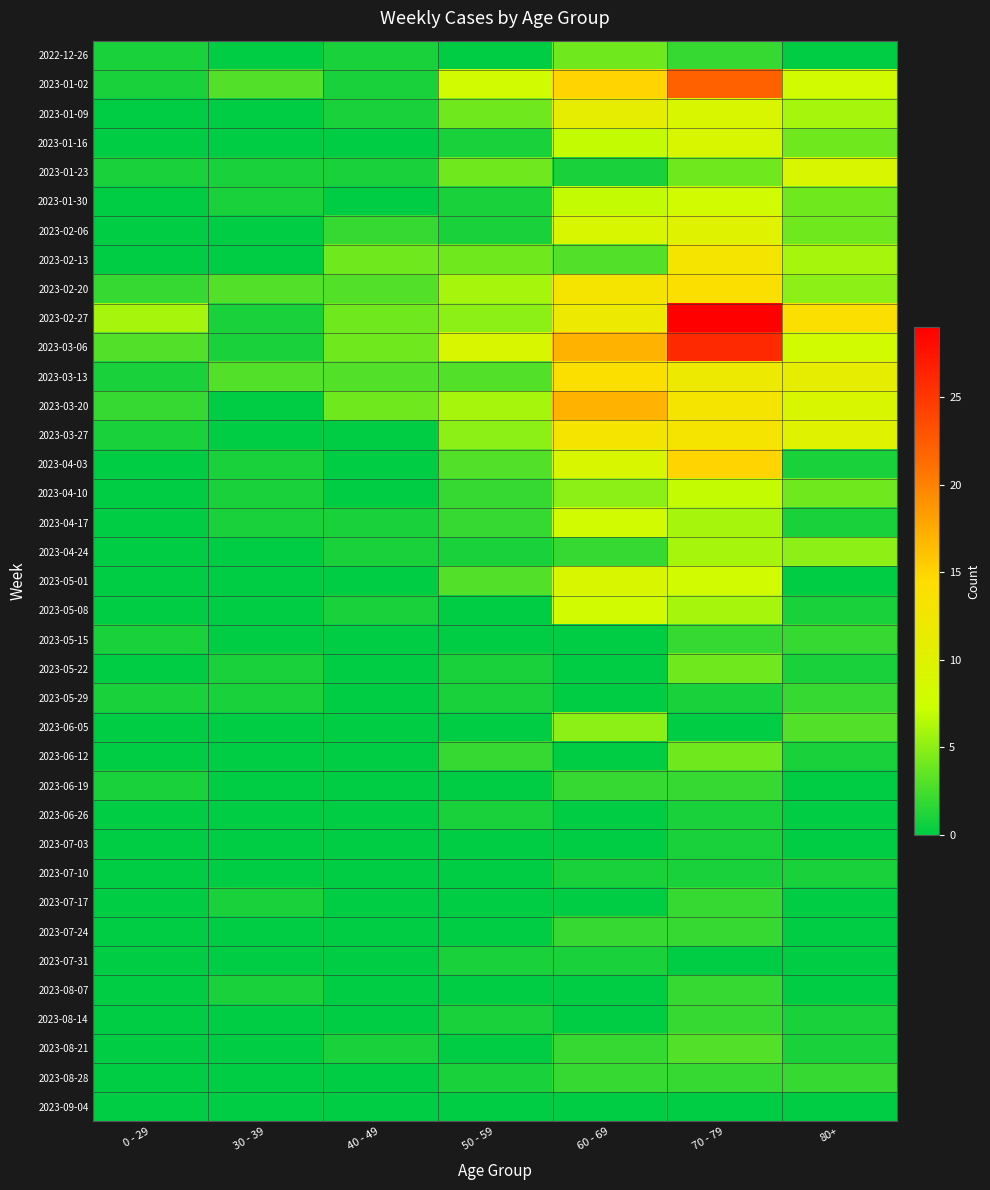

Which series has the largest range (max minus min)?

2023-02-27